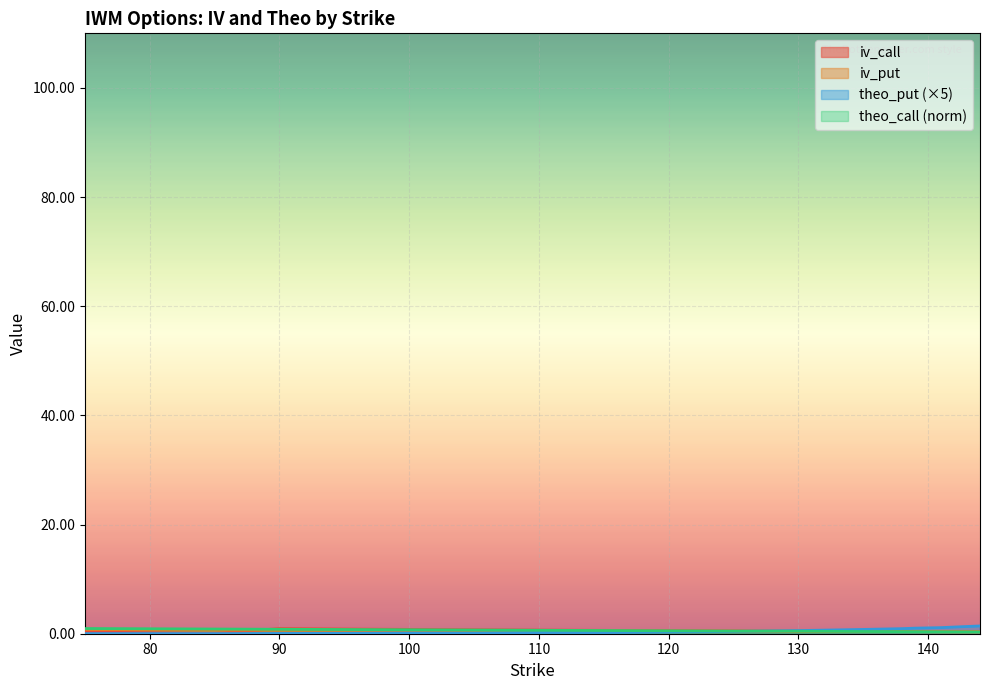

True or false: theo_put has a value of 0.4 at 125.

True